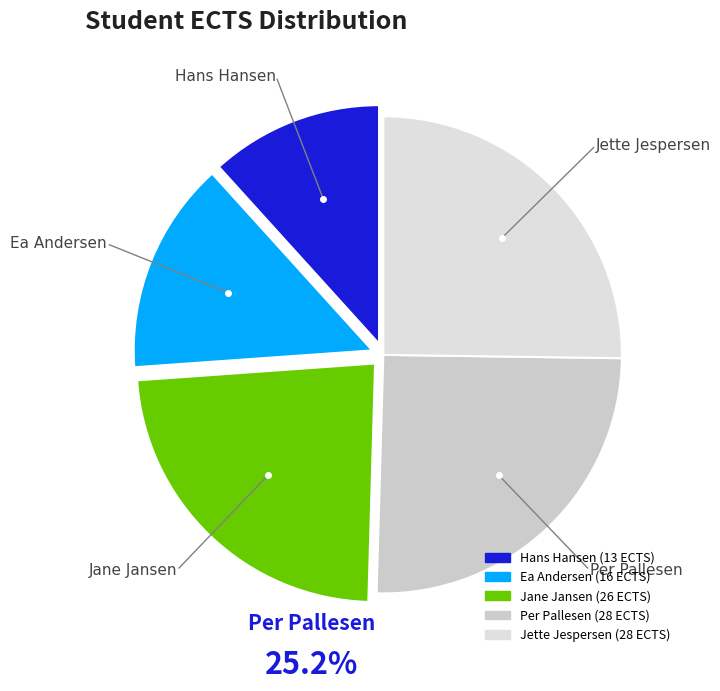

Between Jette Jespersen and Ea Andersen, which is larger?

Jette Jespersen